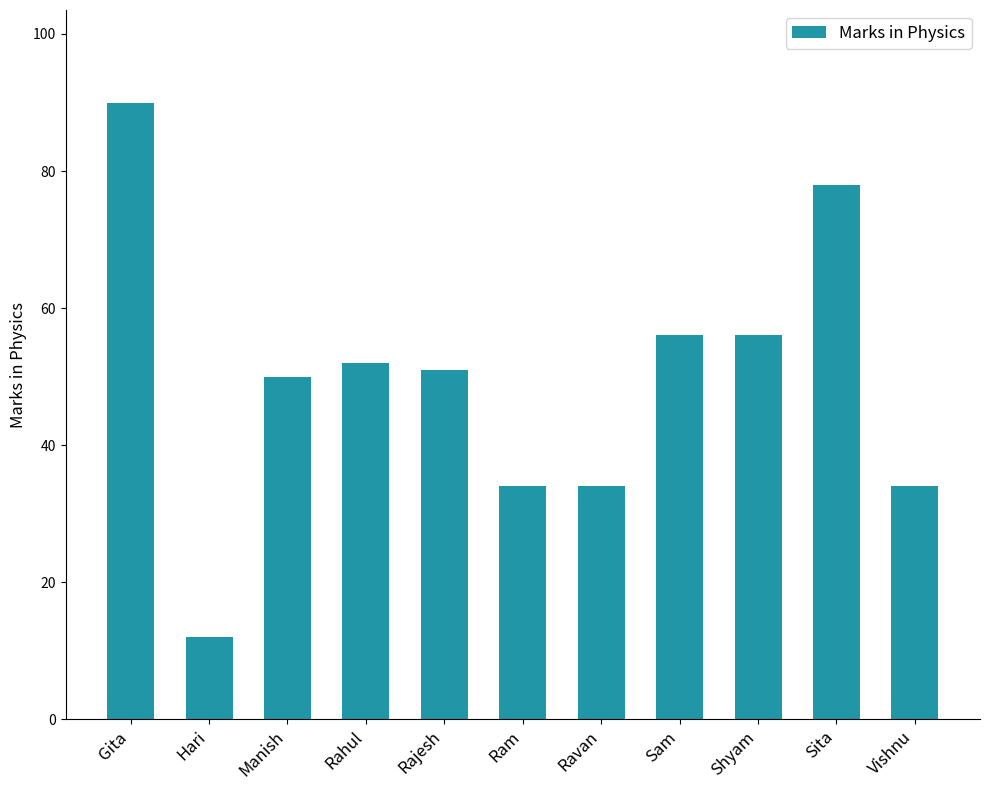

What is the maximum value shown in the chart?

90